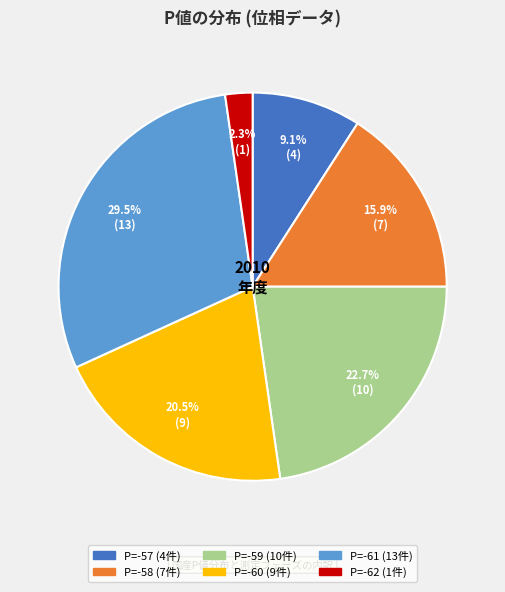

Is there any slice that represents more than half of the pie?

No